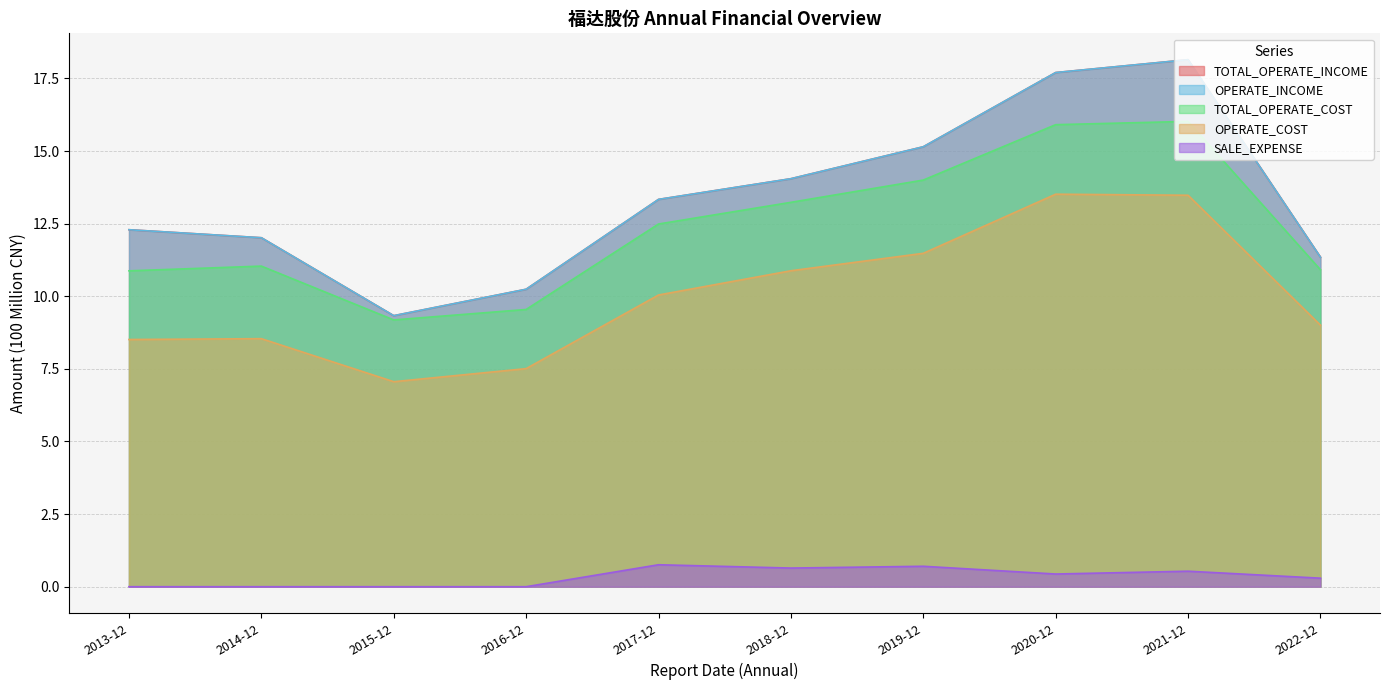

The value of OPERATE_INCOME at 2014-12 is 12.0. True or false?

True